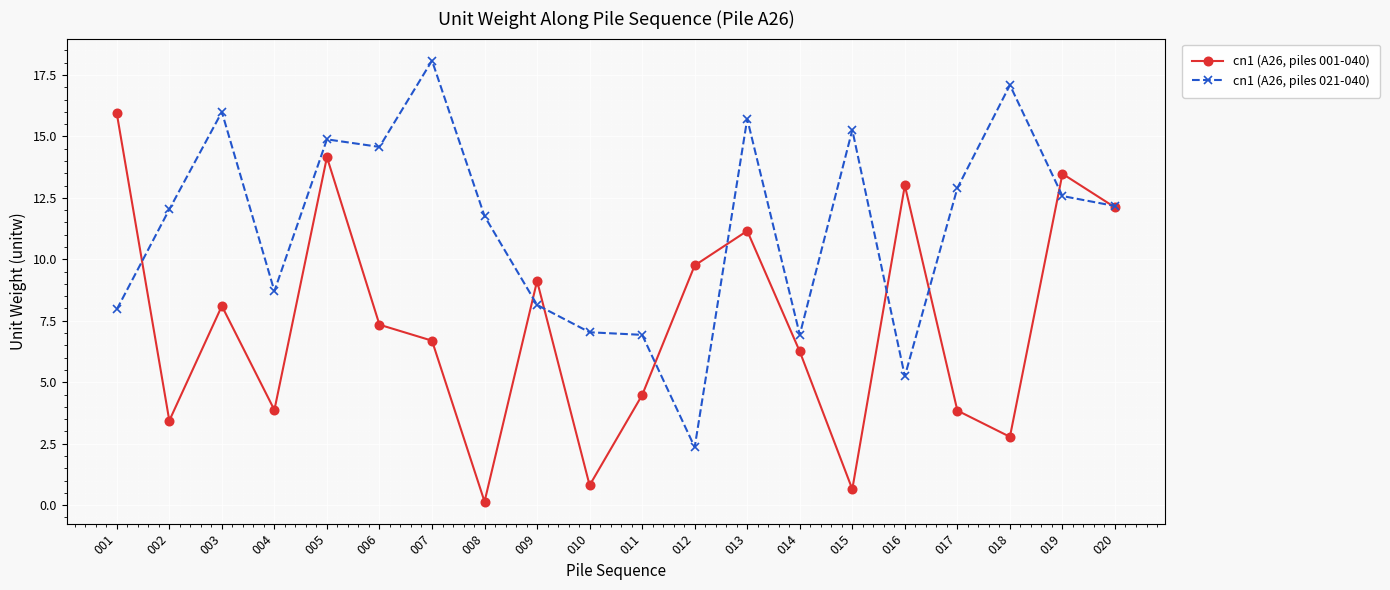

The cn1 (A26, piles 021-040) series shows 21.5 at 019. True or false?

False